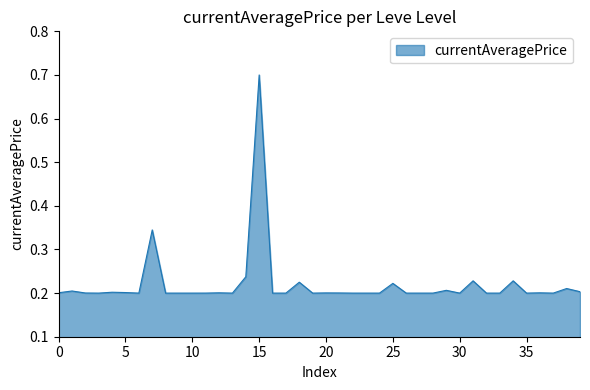

What is the greatest value displayed?

0.7